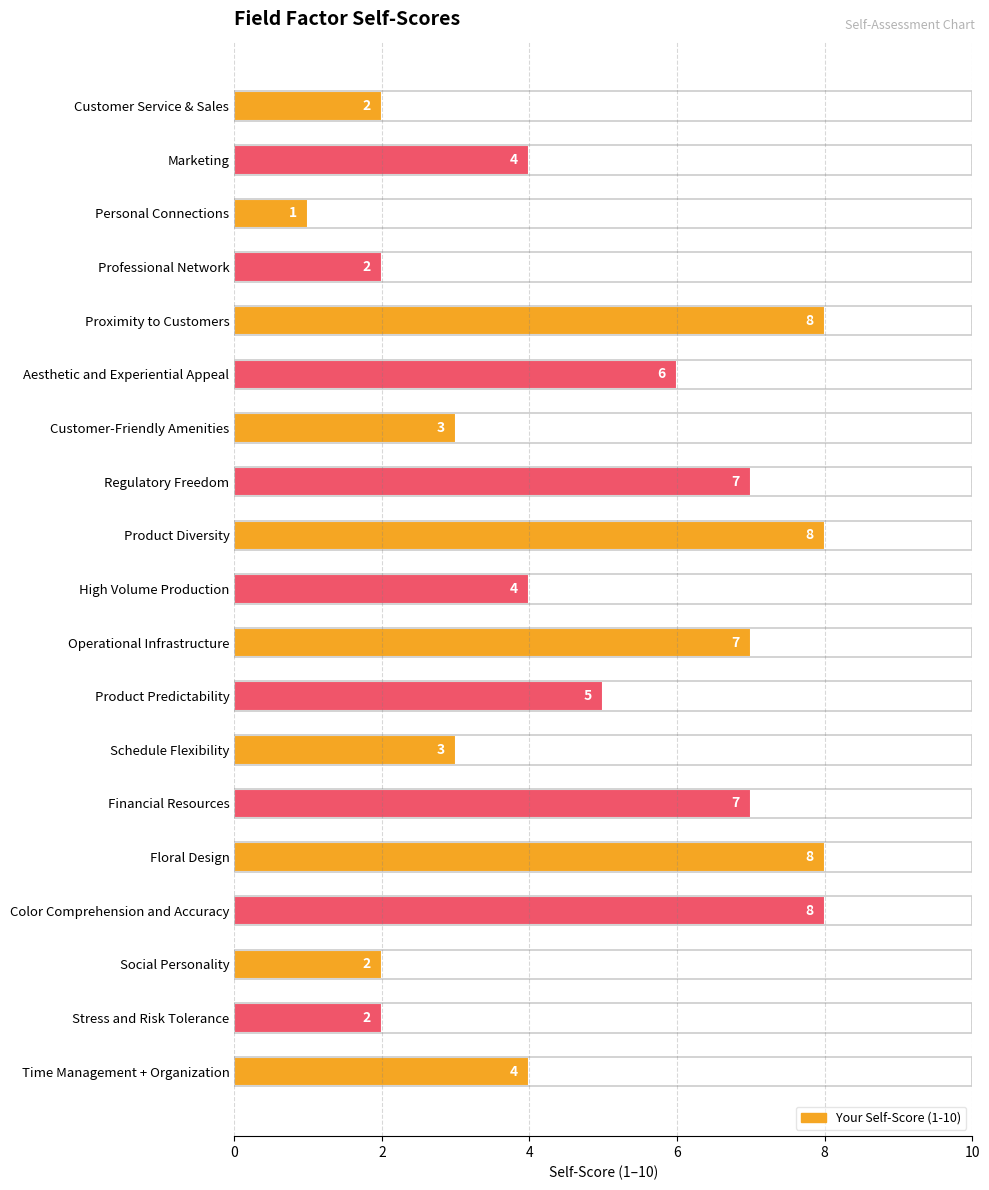

Approximately how many times larger is the value at Stress and Risk Tolerance compared to Time Management + Organization?

0.5